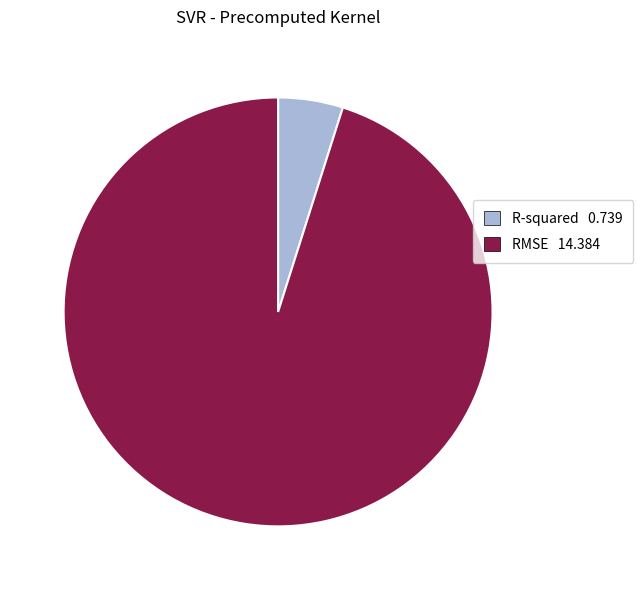

Is the sum of RMSE and R-squared greater than half?

Yes